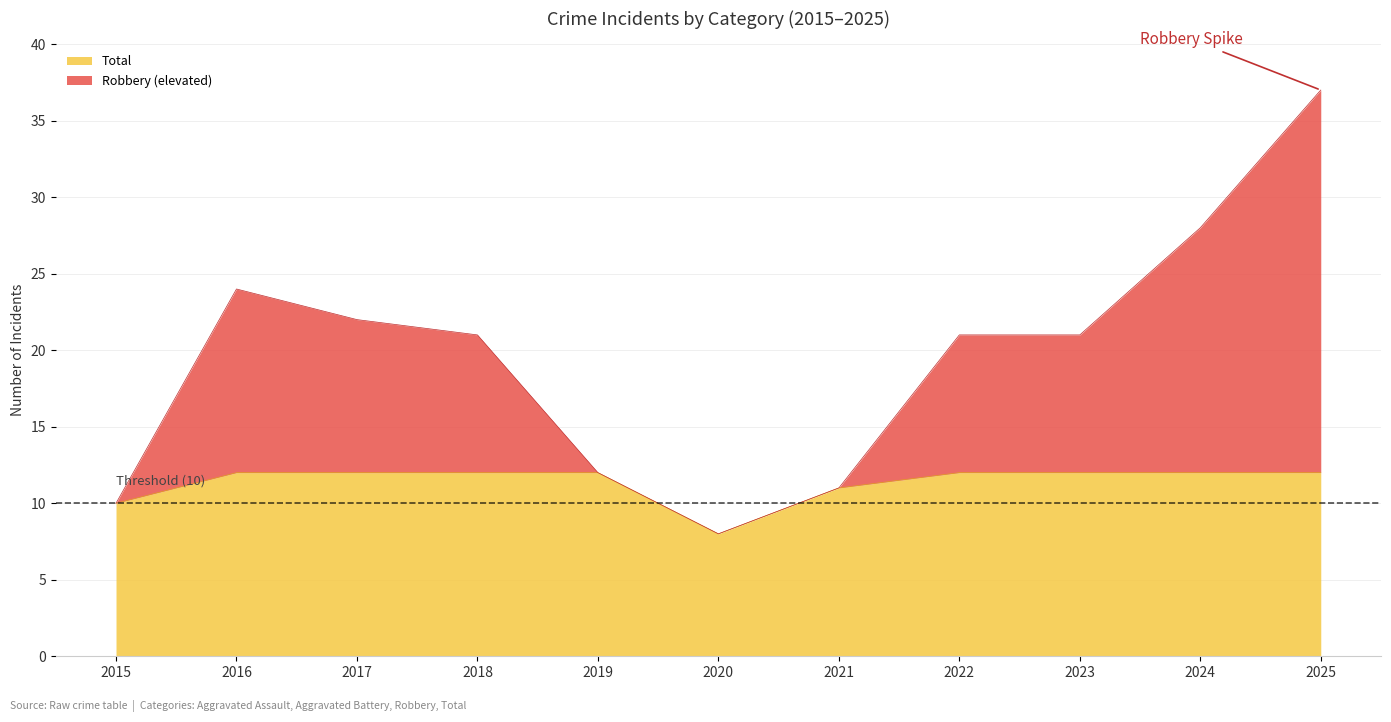

True or false: Total has a value of 4 at 2016.

False